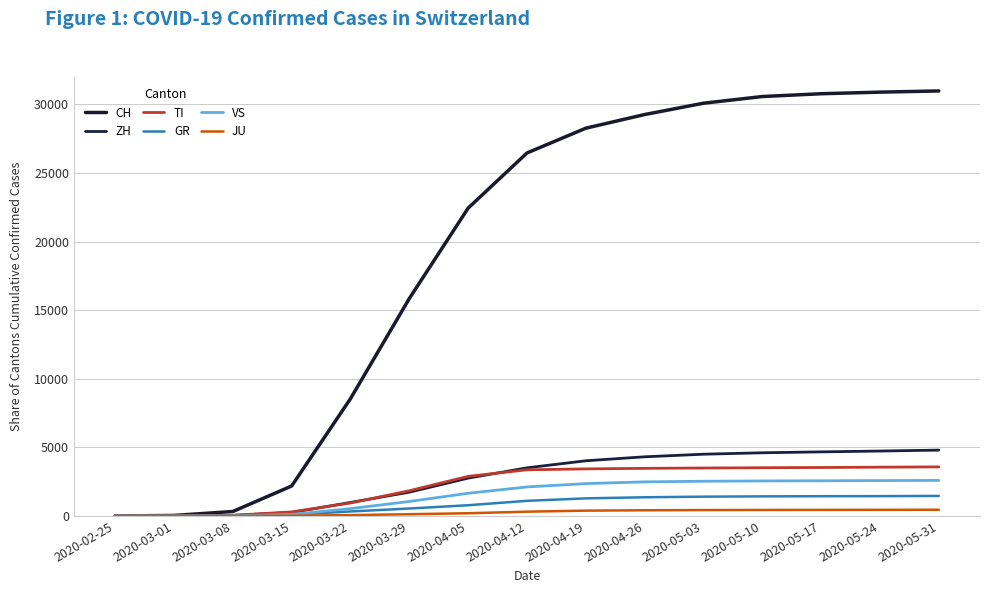

Does the chart have visible grid lines?

Yes